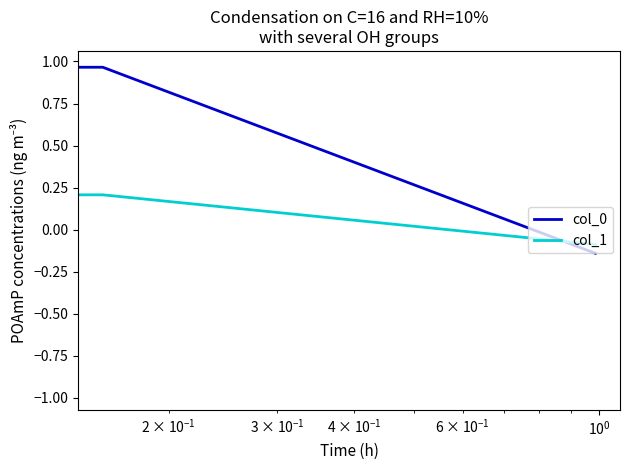

What are all the series names shown in the legend?

col_0, col_1